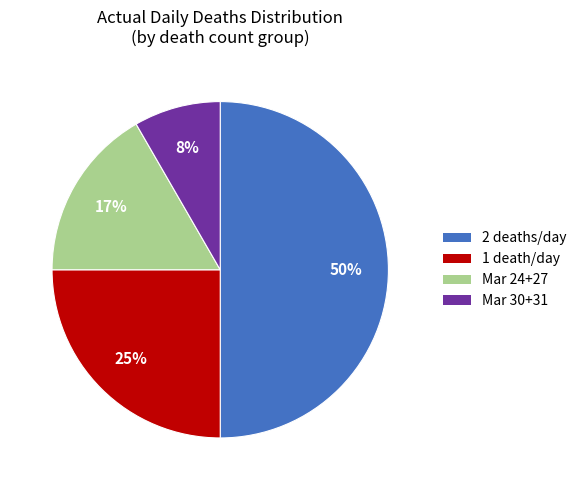

To the nearest percent, what is the average slice percentage?

25%